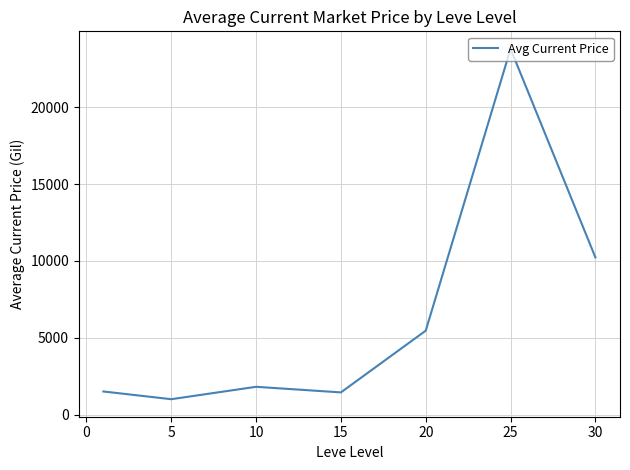

What is the sum of all values?

45295.1